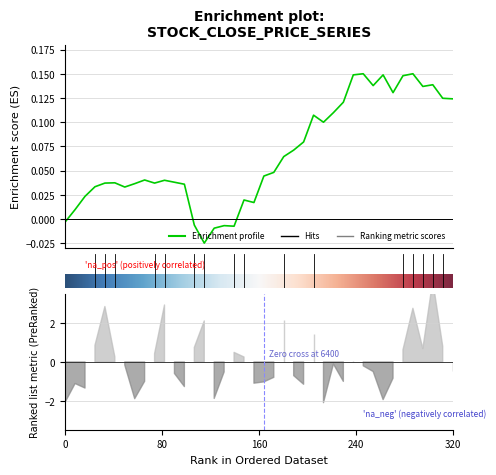

What position from the left is 18?

19